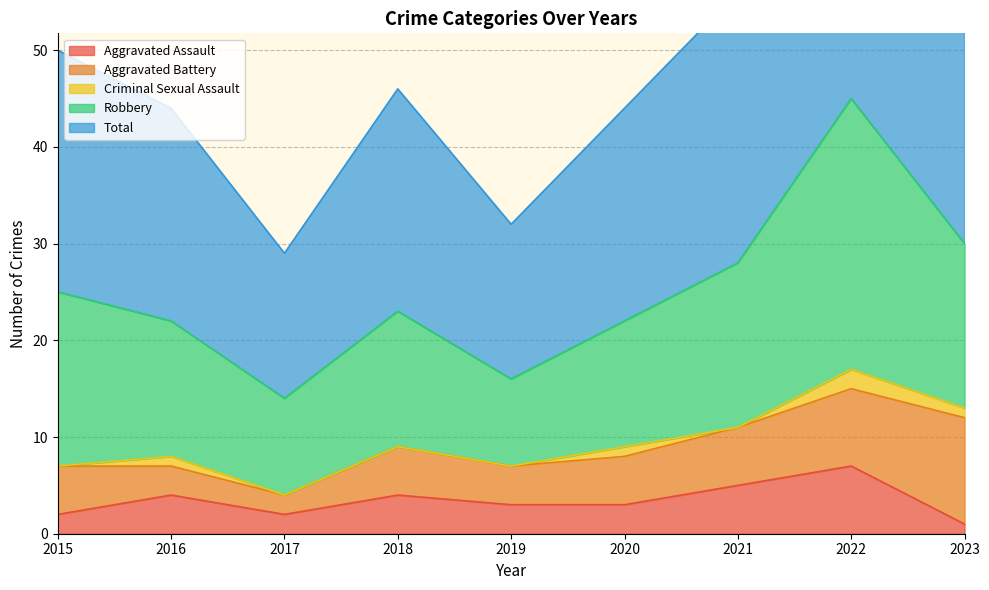

Where is the first local minimum for Total?

2017